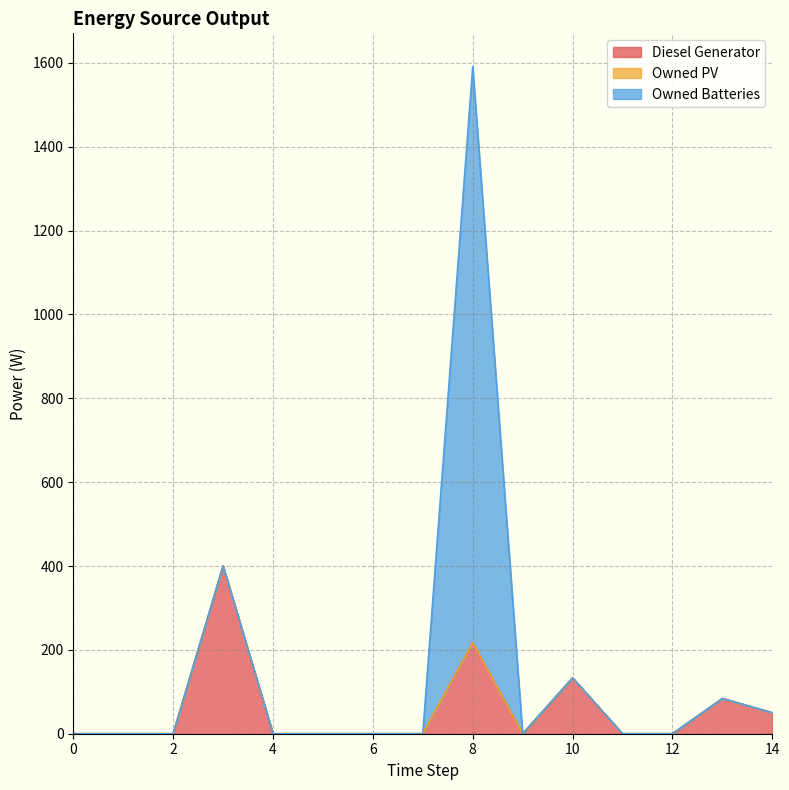

Is the value of Owned PV at 5 greater than the value of Owned Batteries at 8?

No